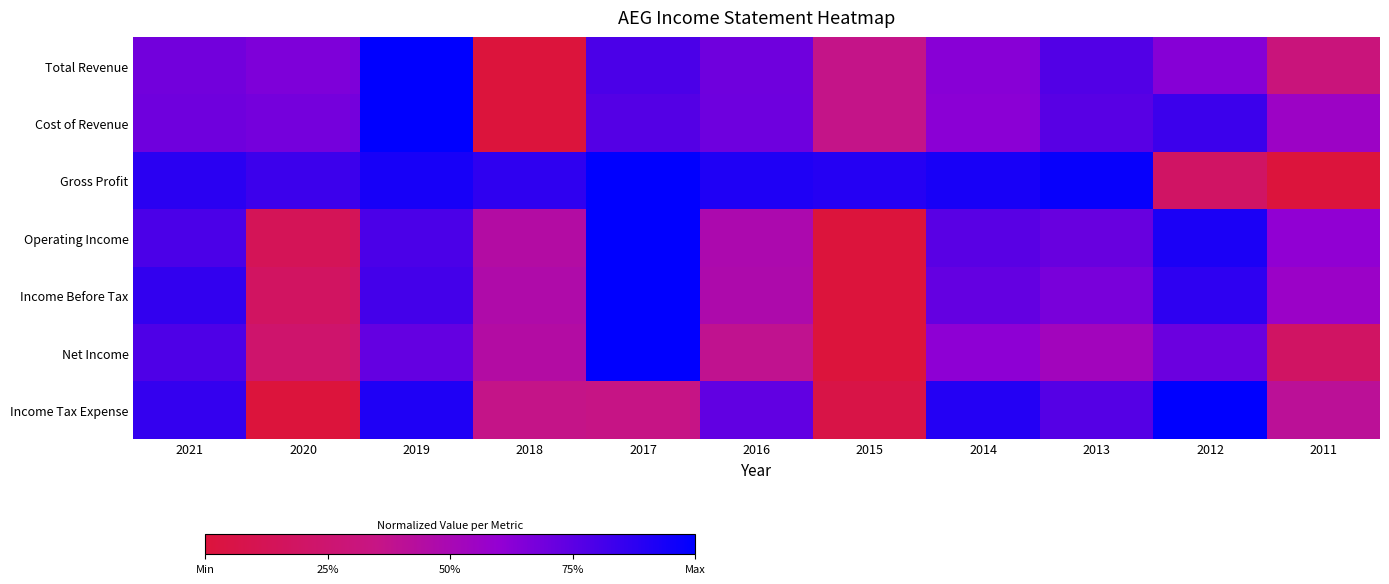

At how many categories does at least one series exceed 0?

11